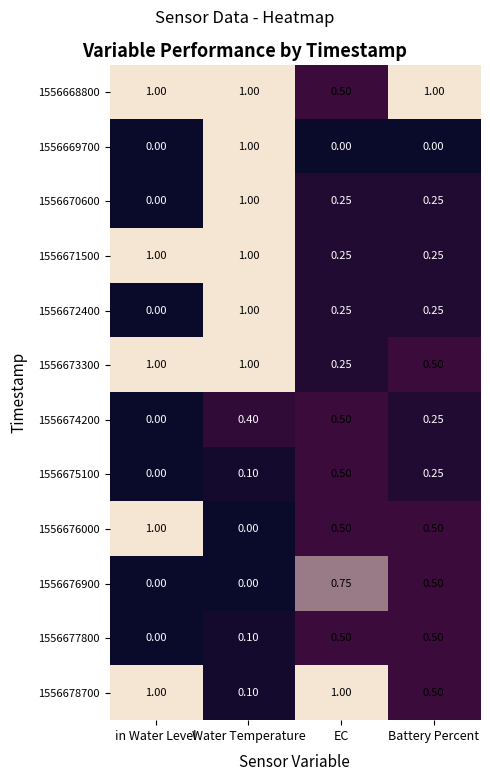

At how many categories does at least one series exceed 0?

4